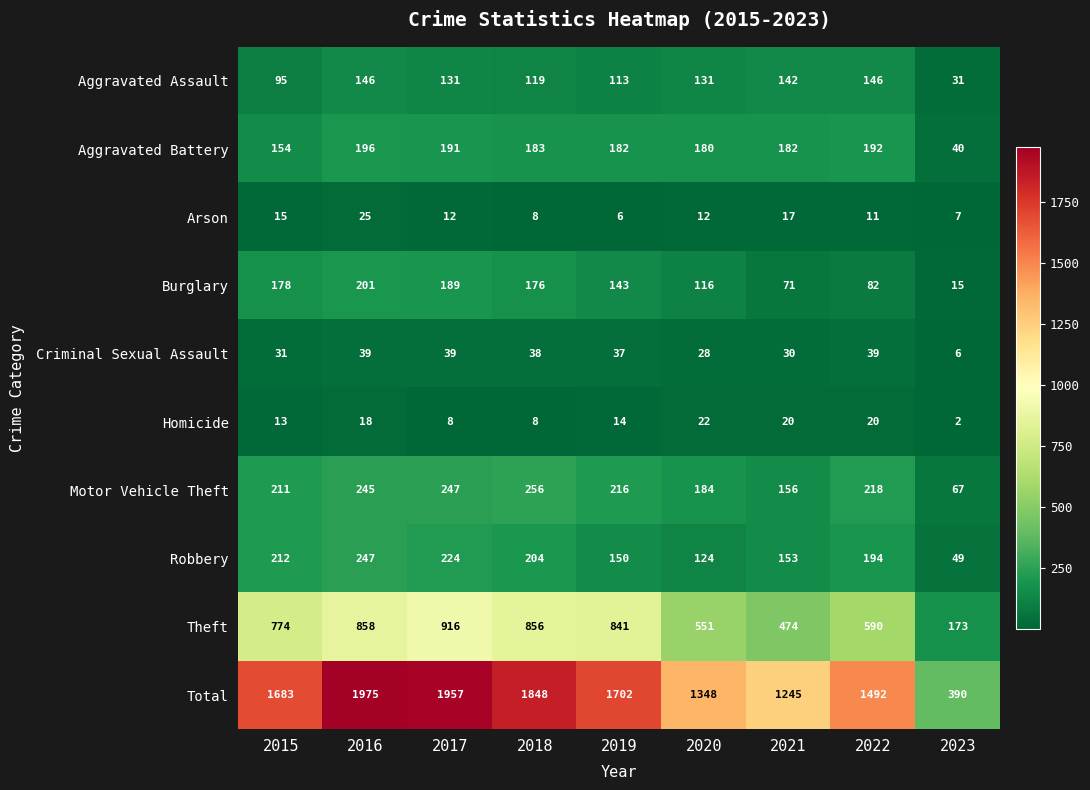

At which category does the chart reach its peak across all series?

2016